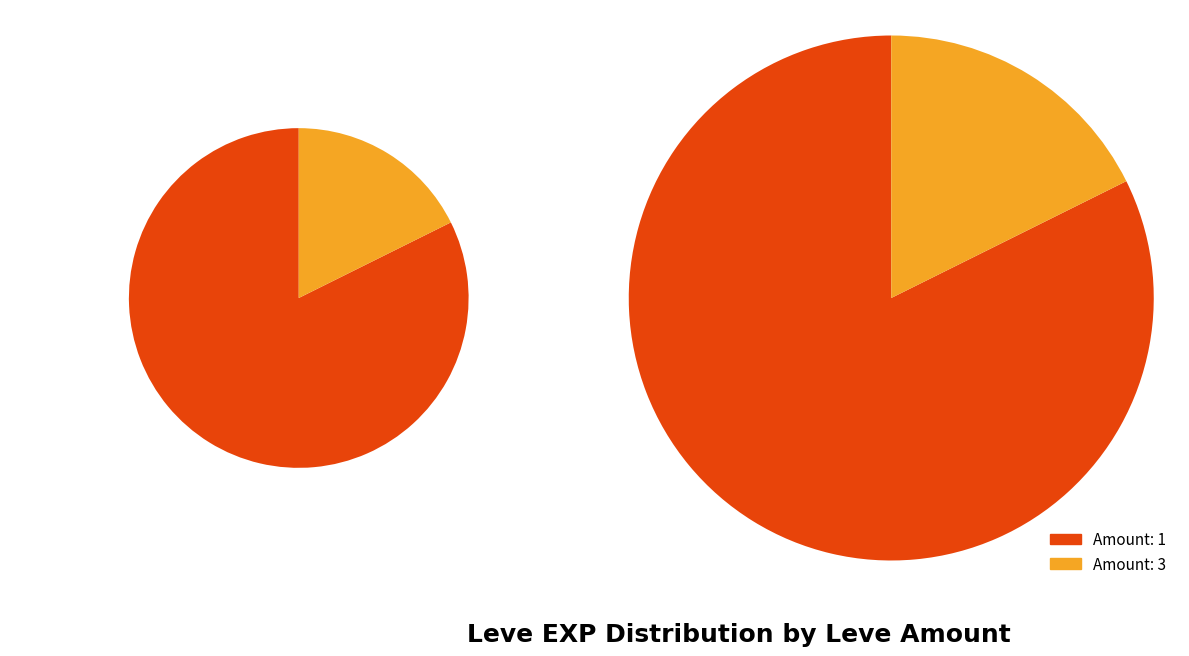

Which category has the biggest portion of the pie?

1